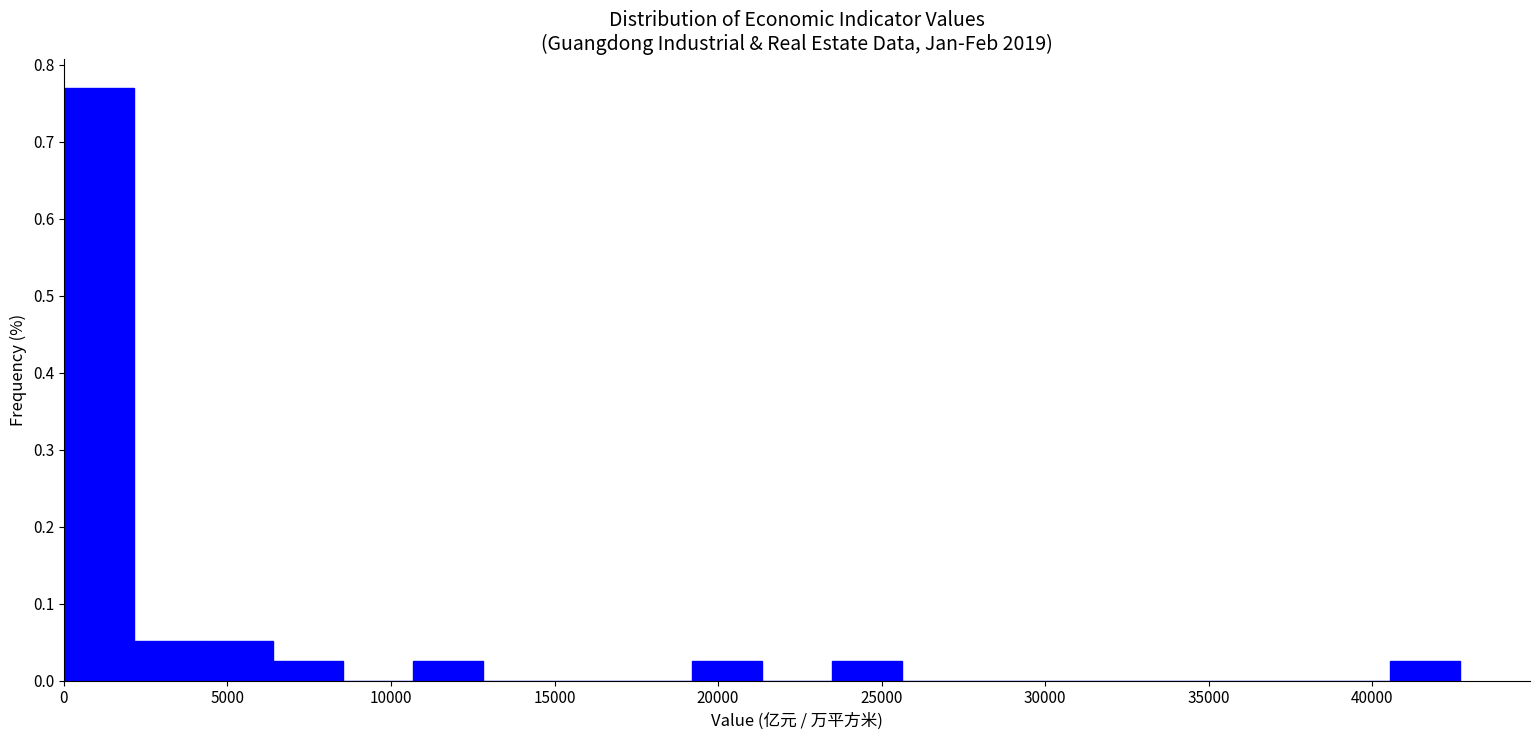

Which range on the x-axis has the tallest bar?

0 to 2000